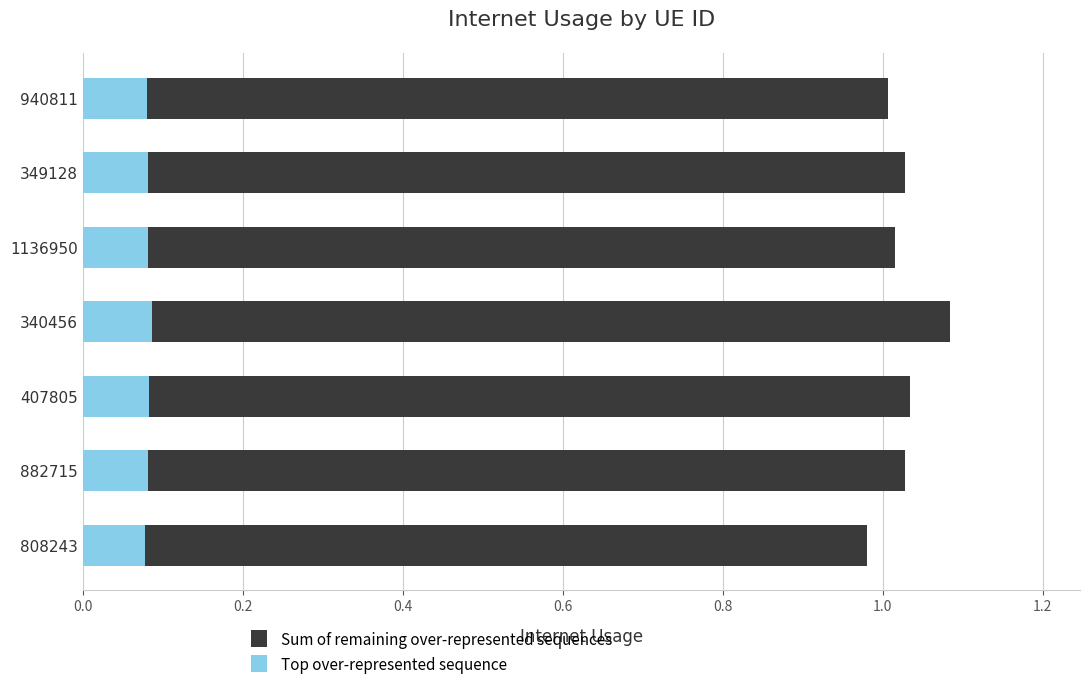

What are all the series names shown in the legend?

Sum of remaining over-represented sequences, Top over-represented sequence